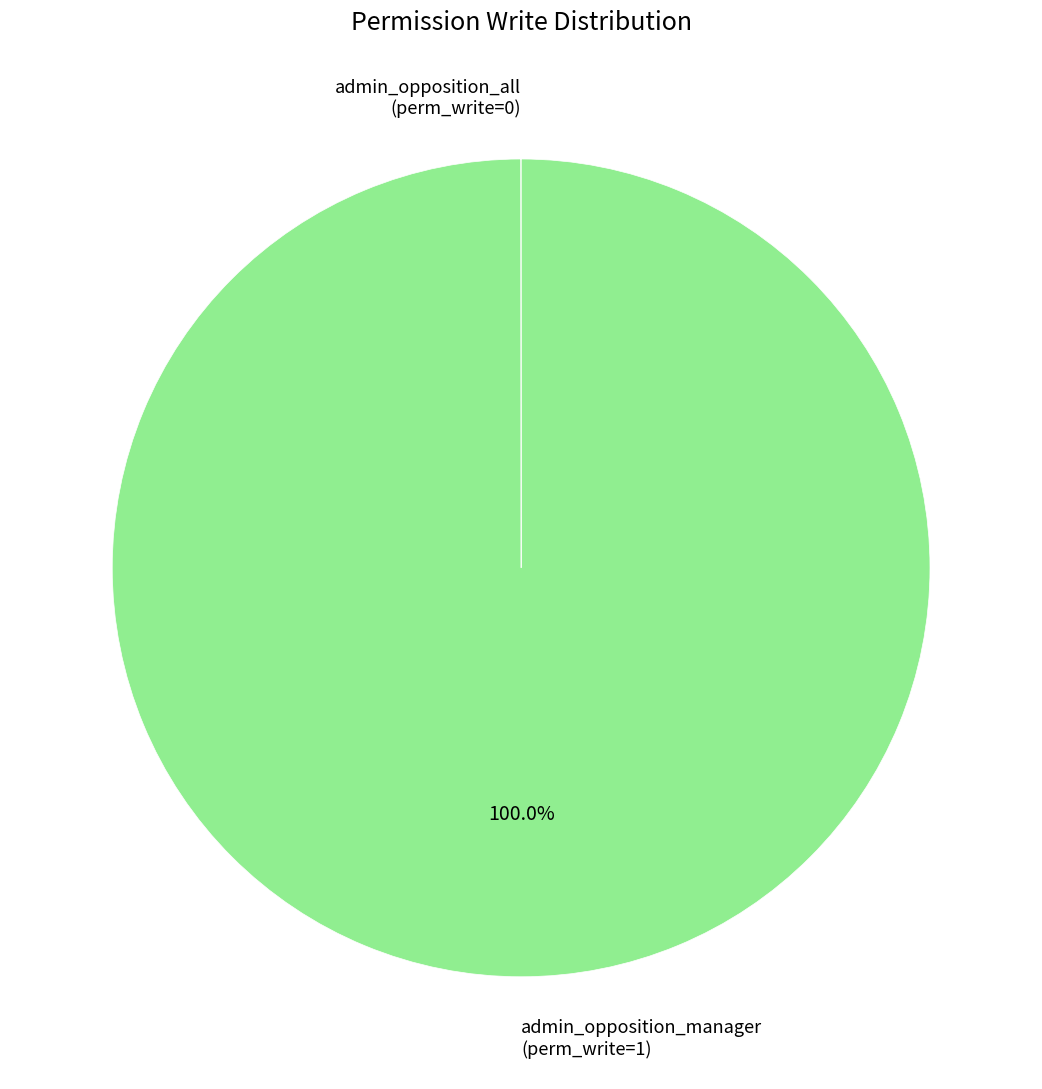

To the nearest percent, what is the average slice percentage?

50%